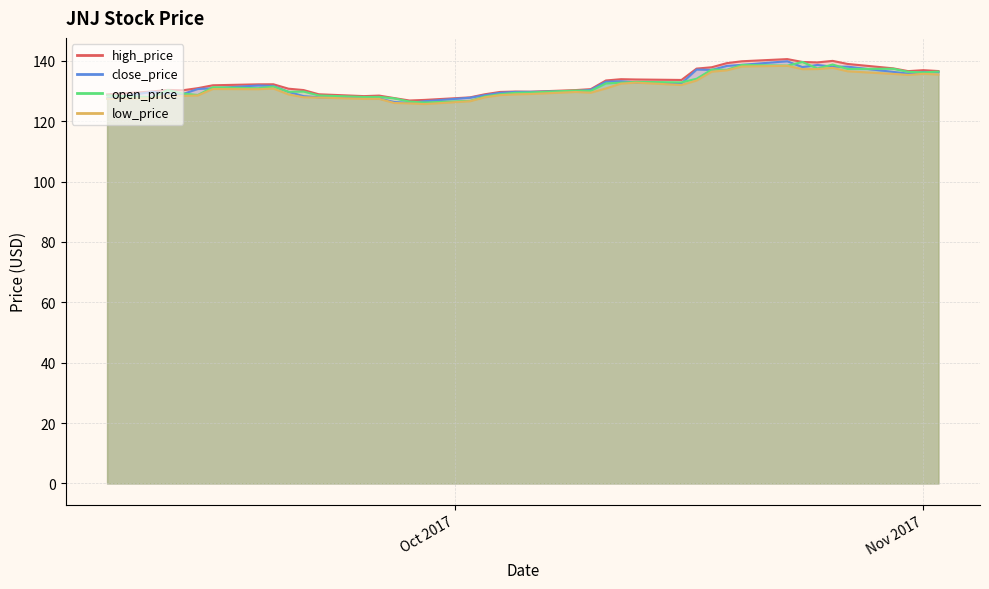

Does the chart display data point markers on the line(s)?

No